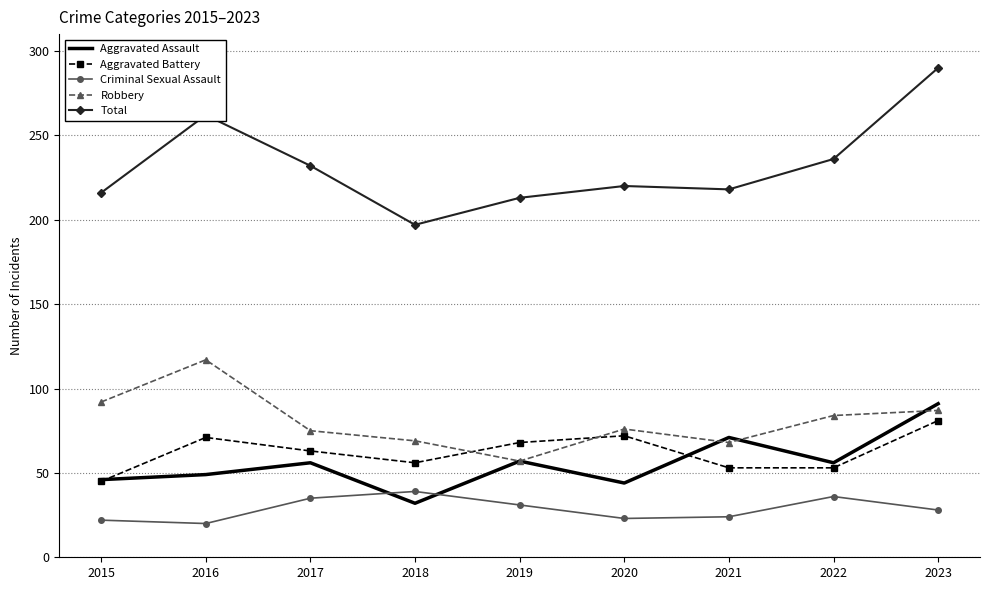

How many series are shown in this chart?

5